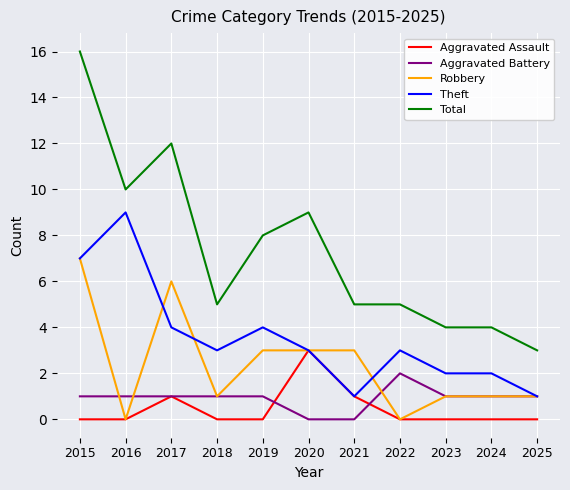

List the series in order of their peak value, lowest first.

Aggravated Battery, Aggravated Assault, Robbery, Theft, Total